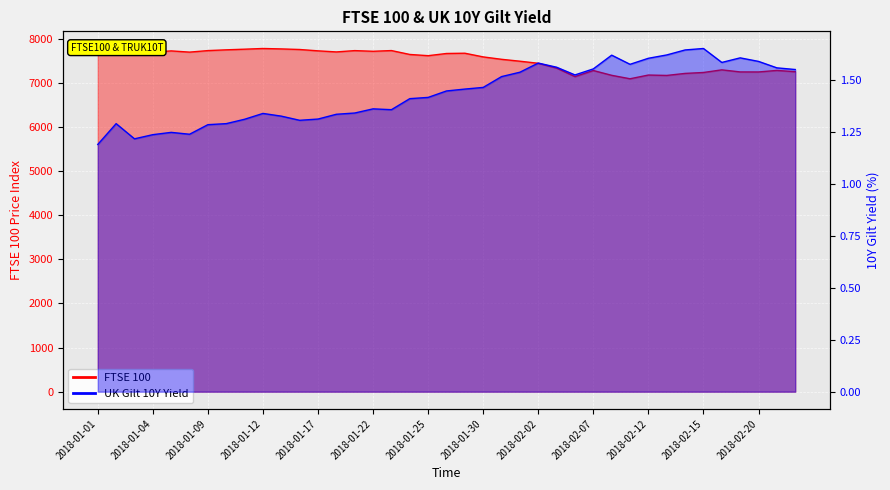

Which category has the lowest value in the FTSE 100 series?

2018-02-09